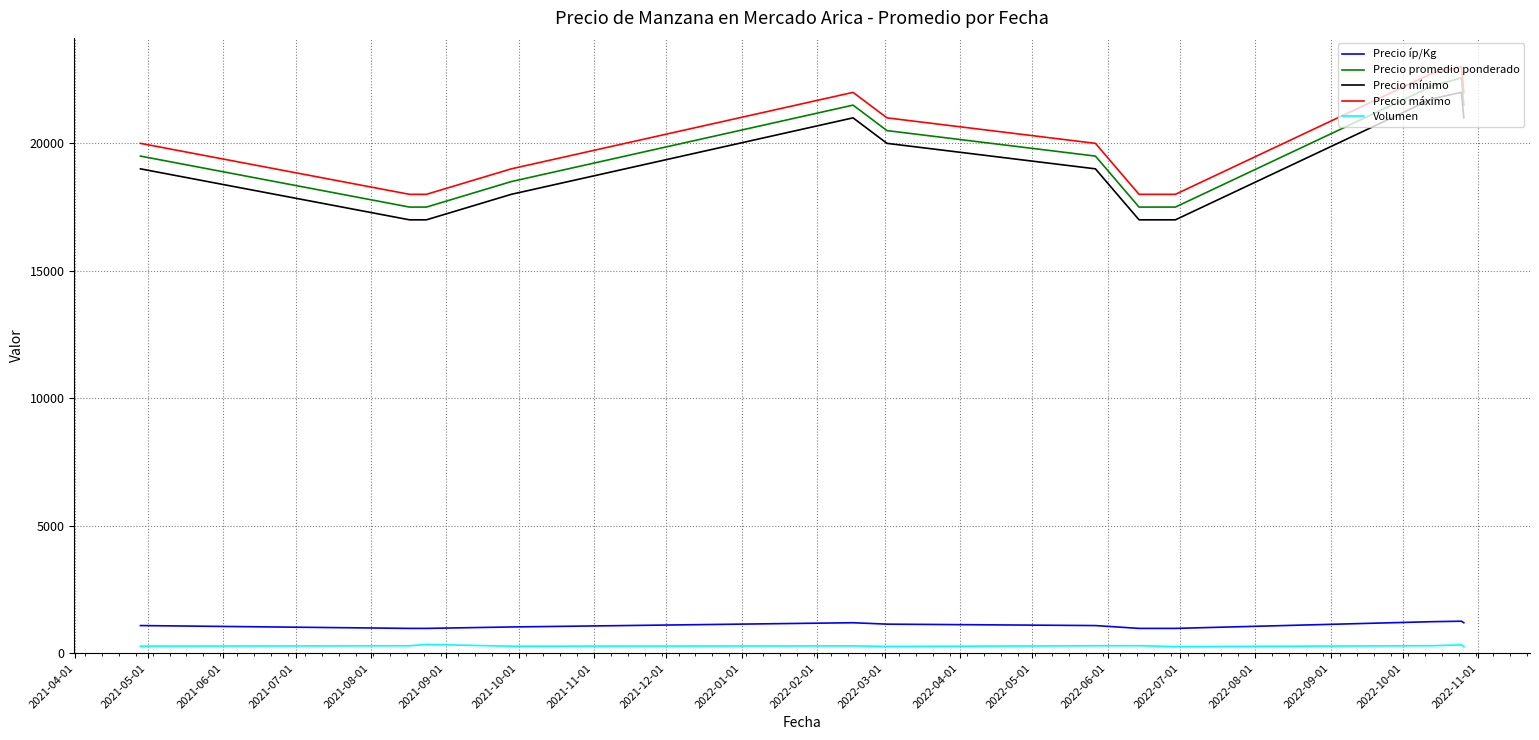

What is the difference between the maximum and minimum values in the Precio máximo series?

5000.0